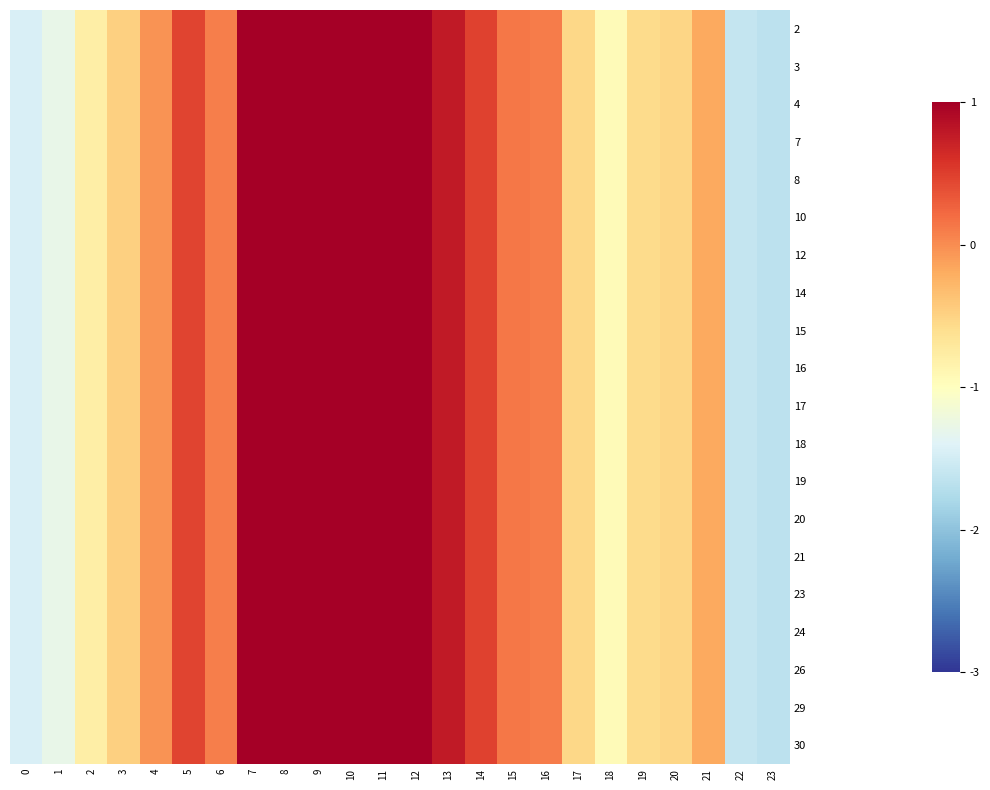

At how many categories does at least one series exceed 0?

12